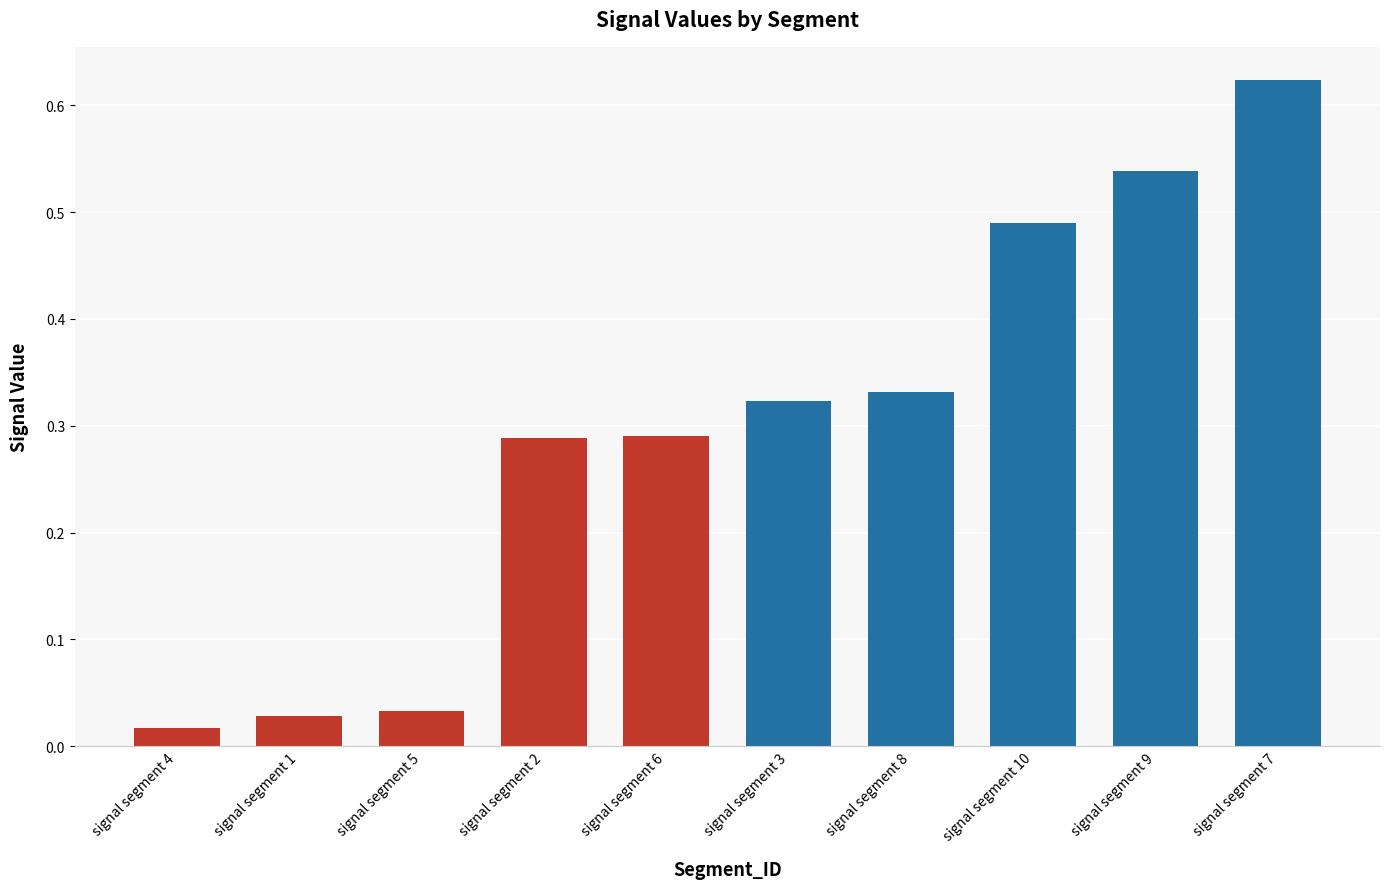

What position from the left is signal segment 5?

3